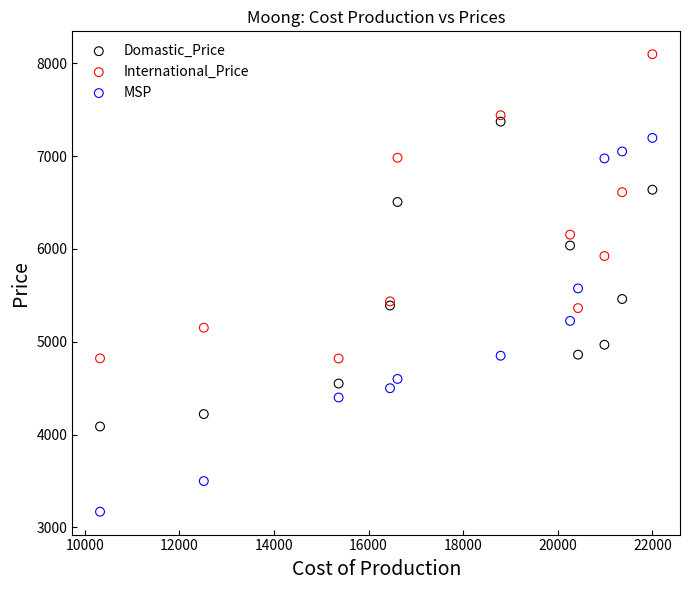

Across all series, what Y value is closest to 5633?

5575.0